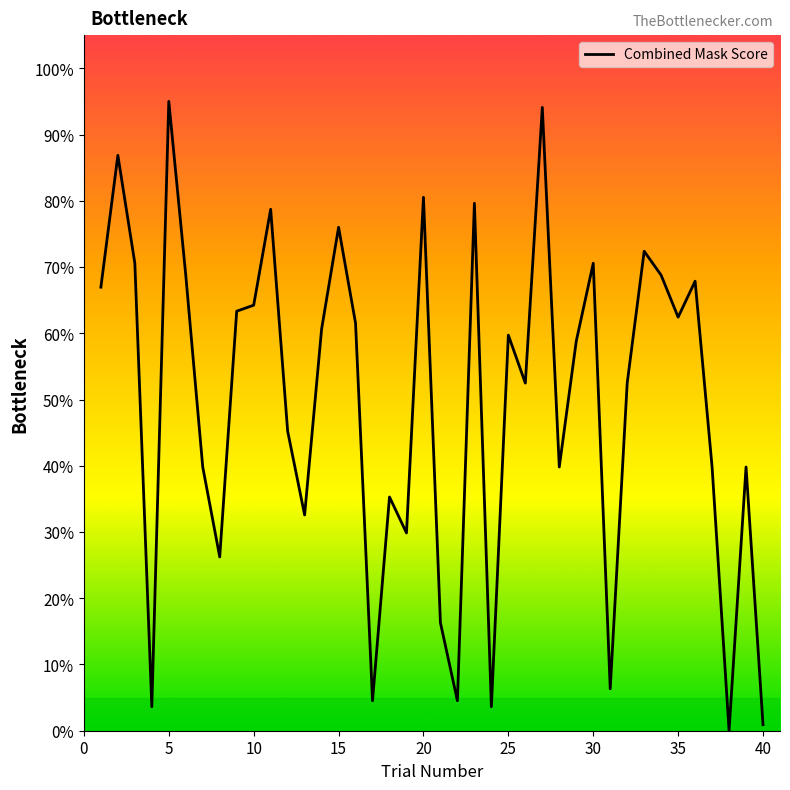

Read the value at 10.

64.2